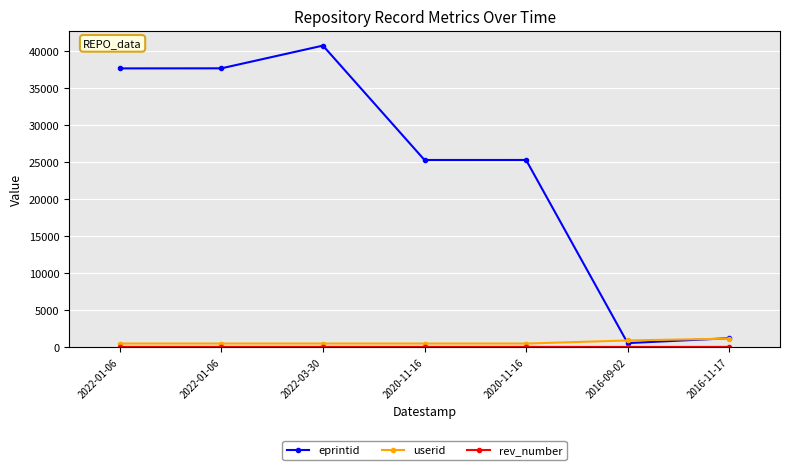

How many lines are shown in the chart?

3